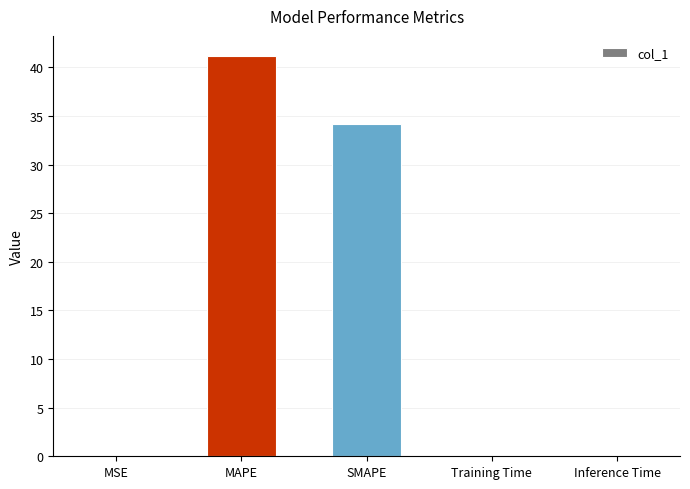

Which label corresponds to the largest value in the chart?

MAPE